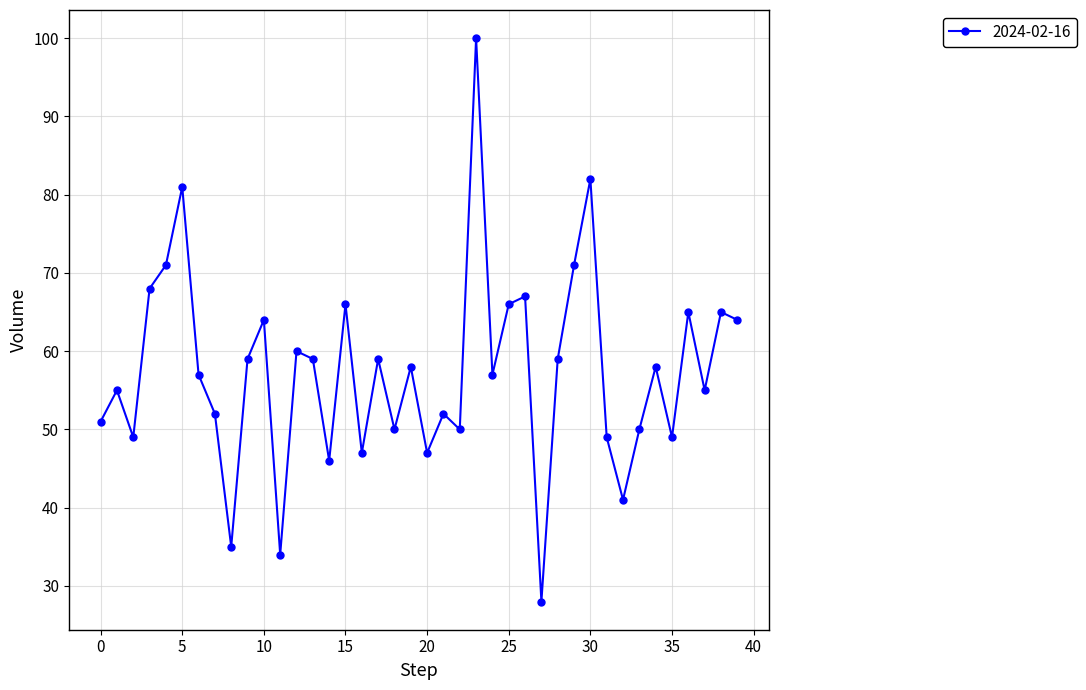

What is the minimum value shown in the chart?

28